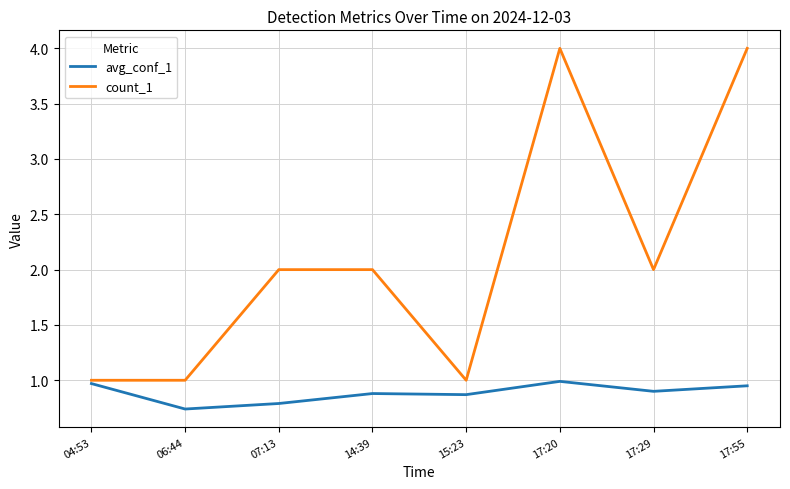

Rank the series at 07:13 from lowest to highest value.

avg_conf_1, count_1